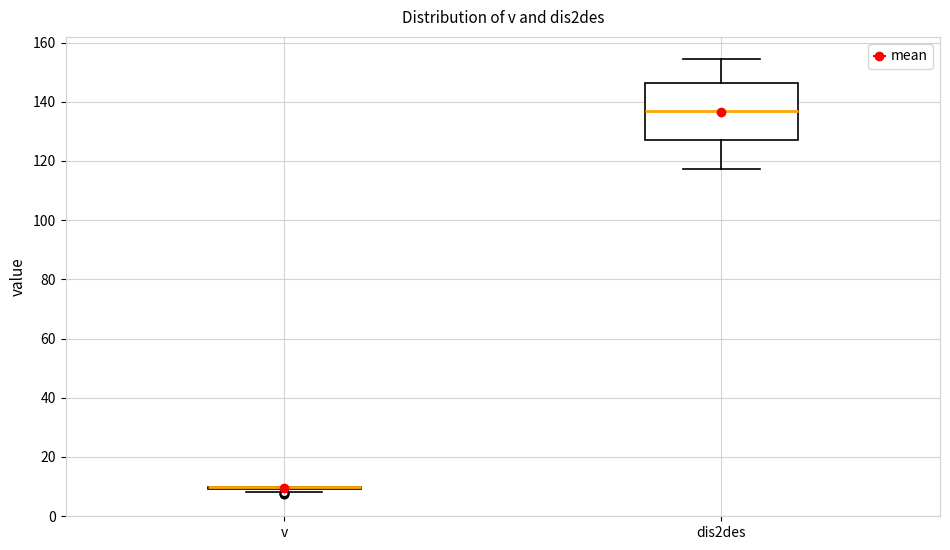

Which box is the tallest, from its lower edge to its upper edge?

dis2des